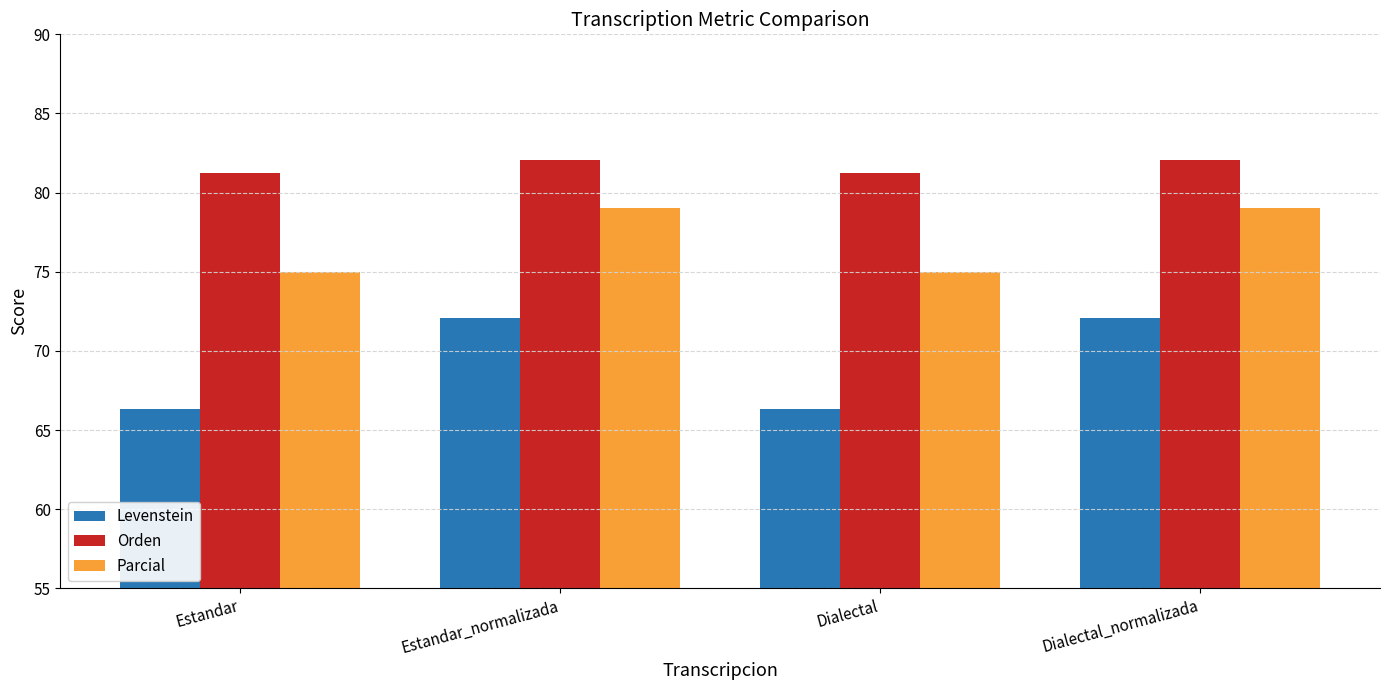

What is the average value of the Orden series?

81.7